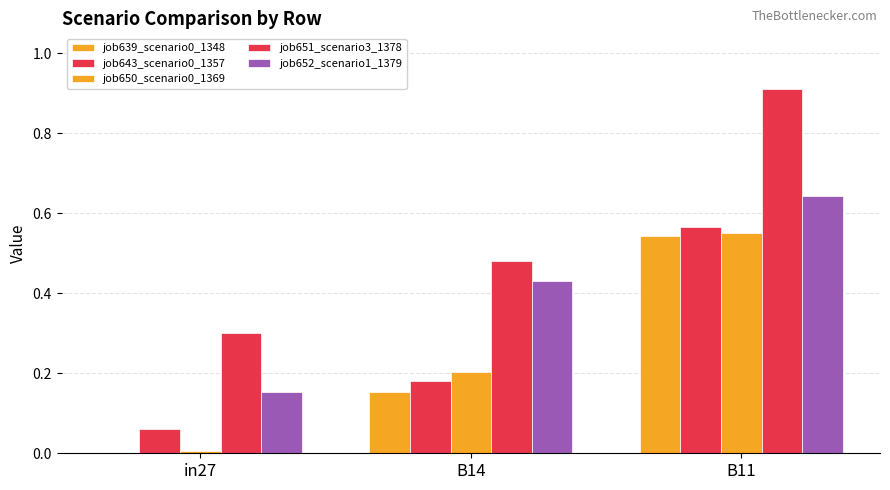

Count the number of categories in the chart.

3